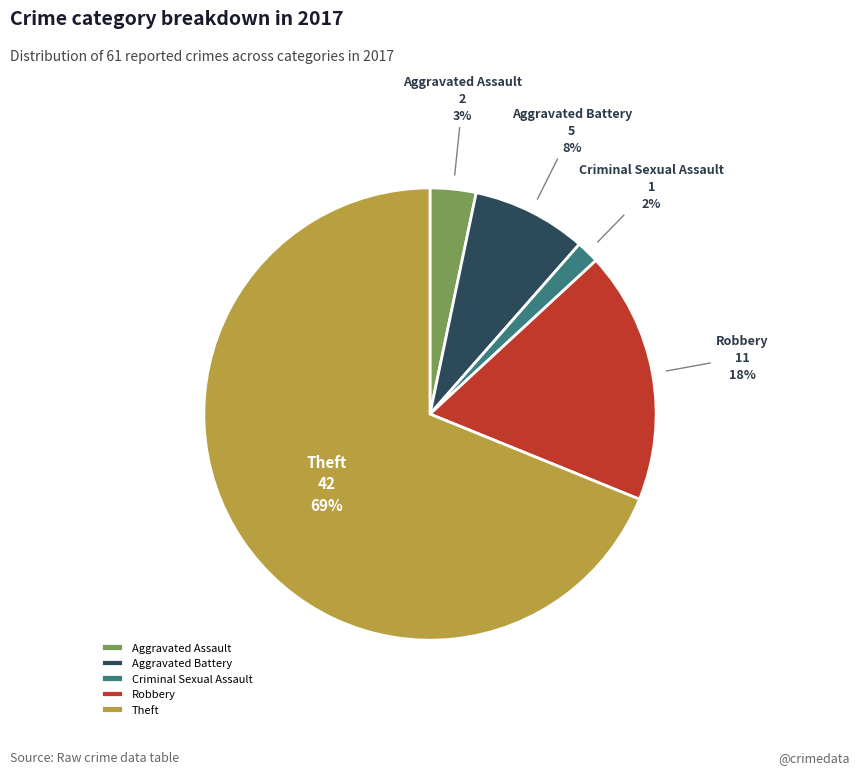

Count the number of slices in the pie.

5